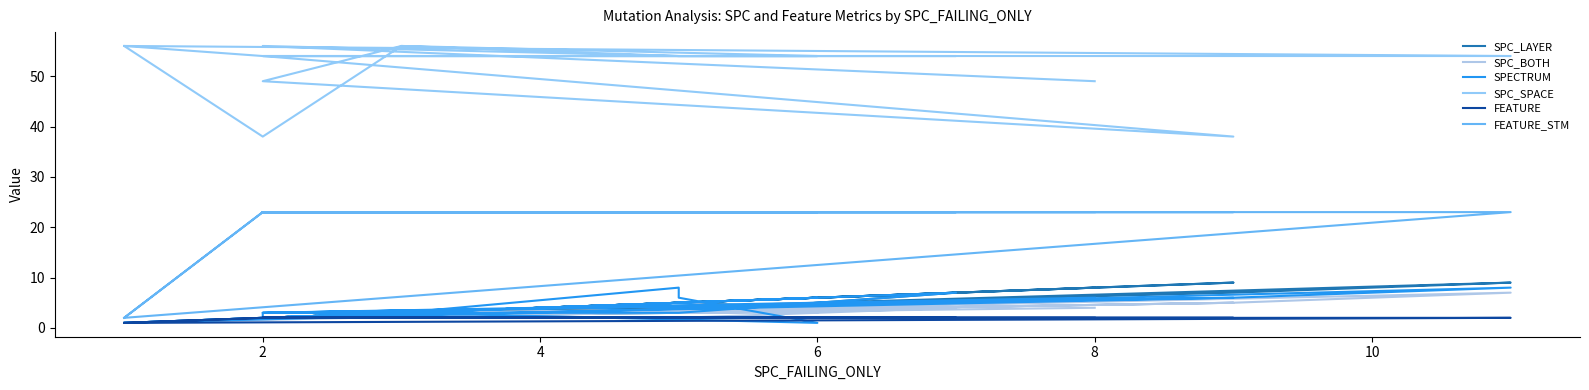

At how many categories does at least one series exceed 36?

22